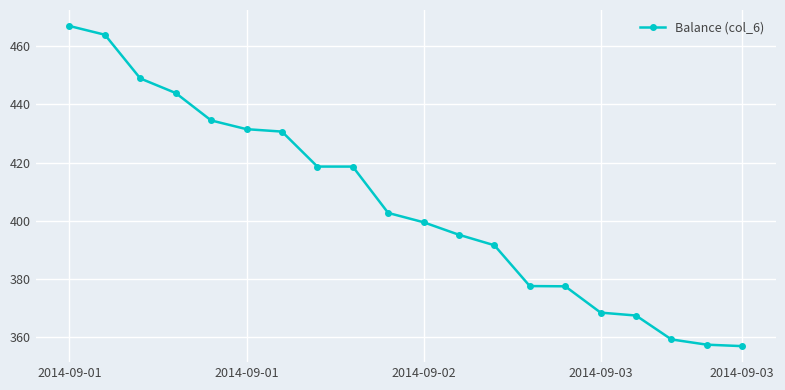

What is the average value?

405.5